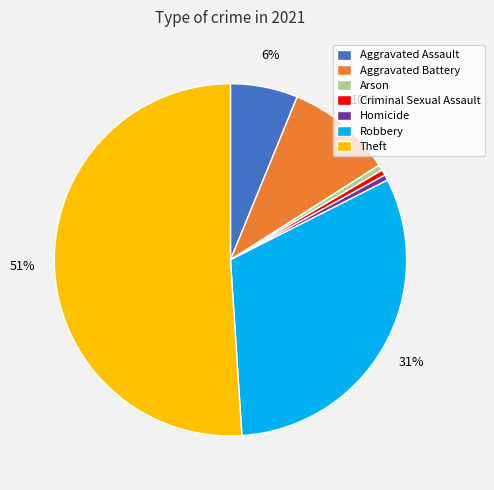

What percentage is the Aggravated Battery slice, to the nearest percent?

10%